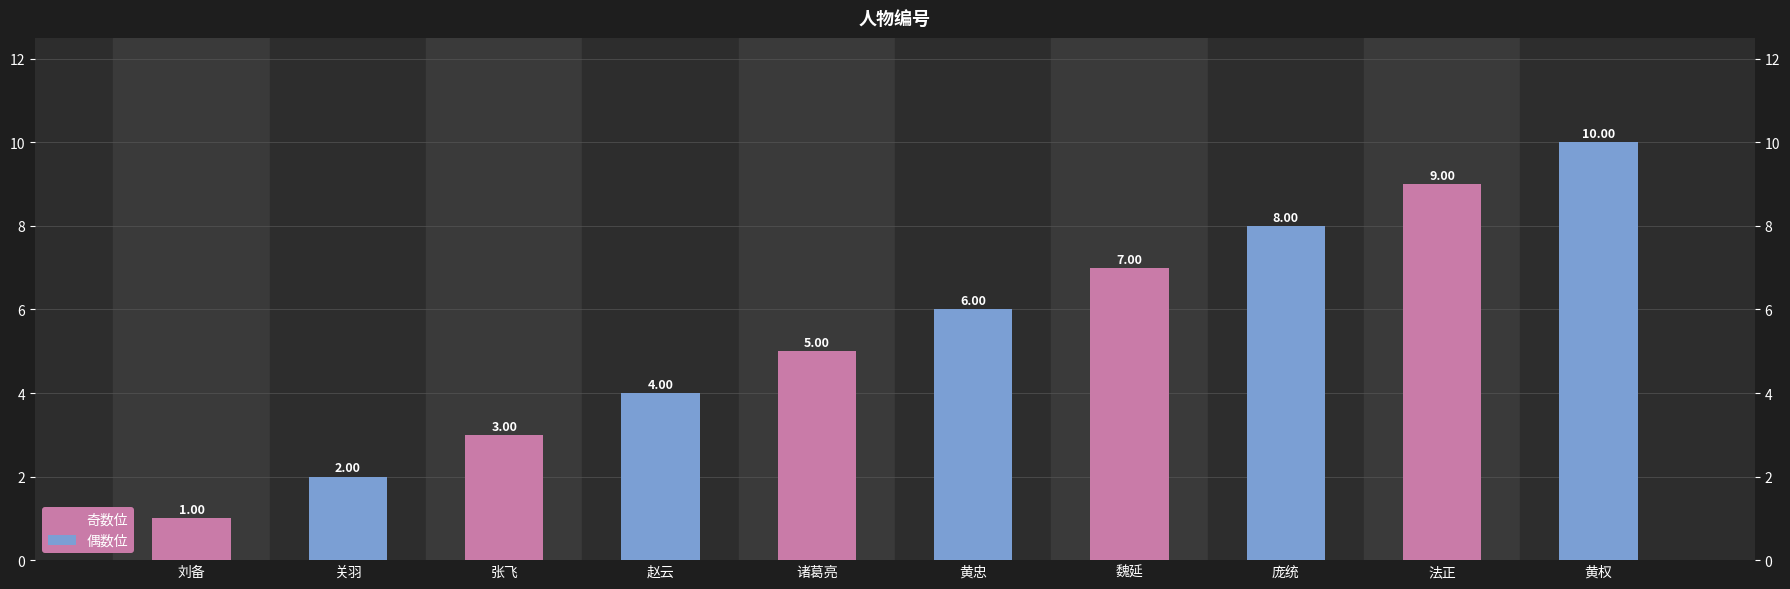

List the series in order of their peak value, highest first.

偶数位, 奇数位